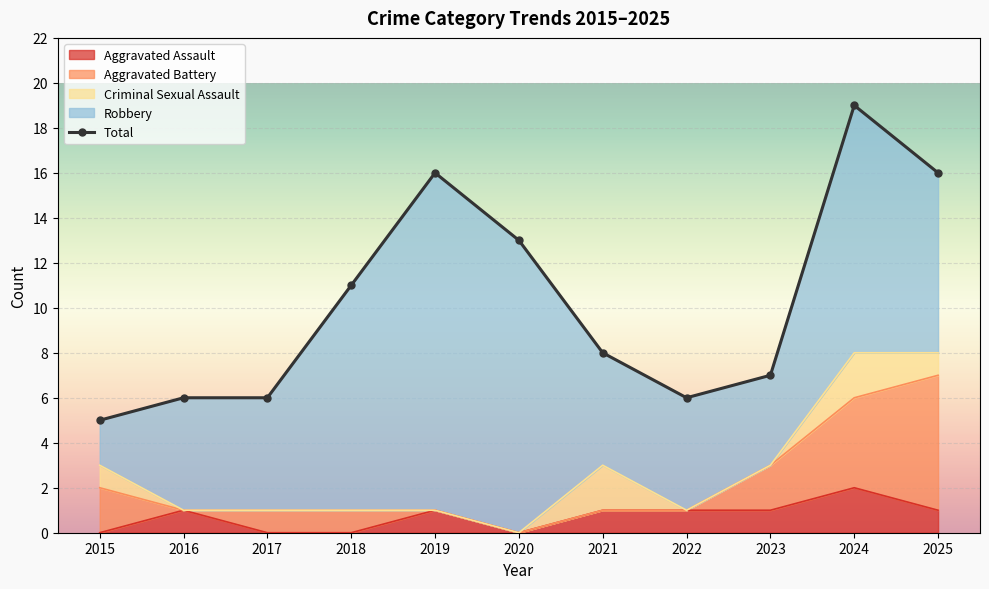

At which label does Aggravated Assault reach its peak?

2024